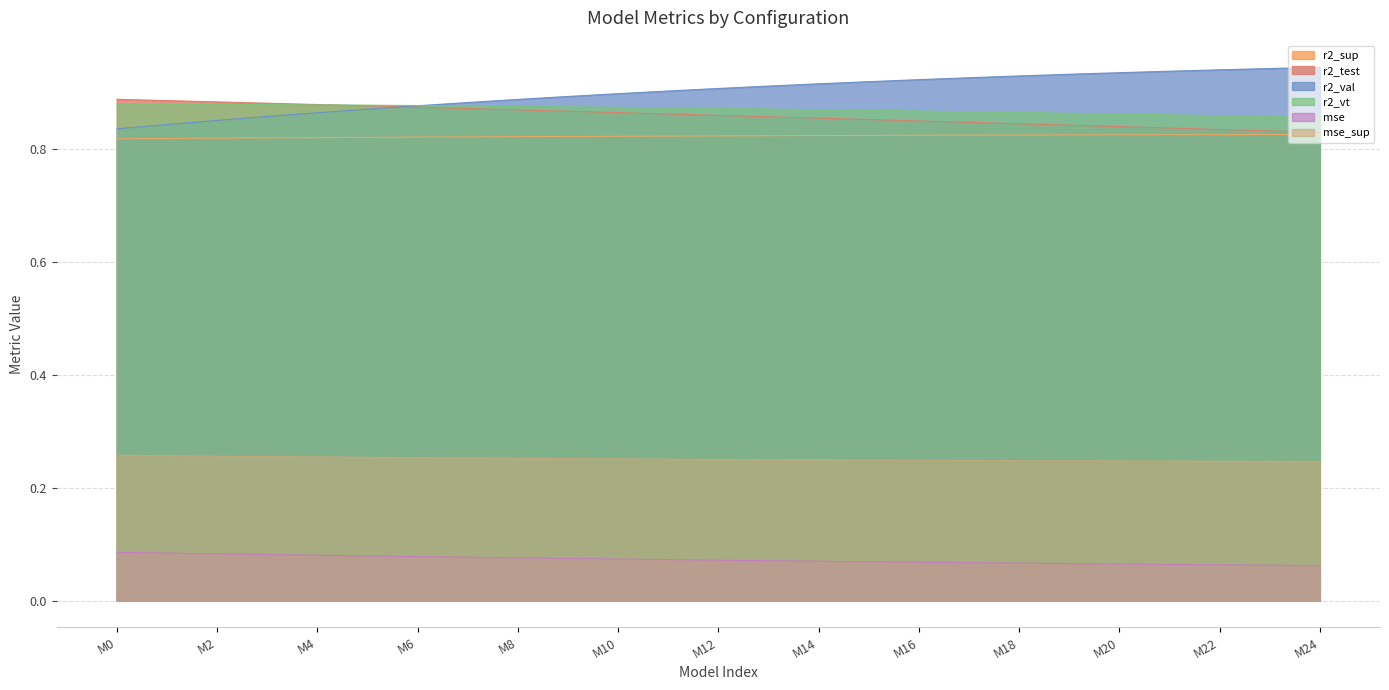

True or false: r2_val has more than 0 interior local peaks.

False